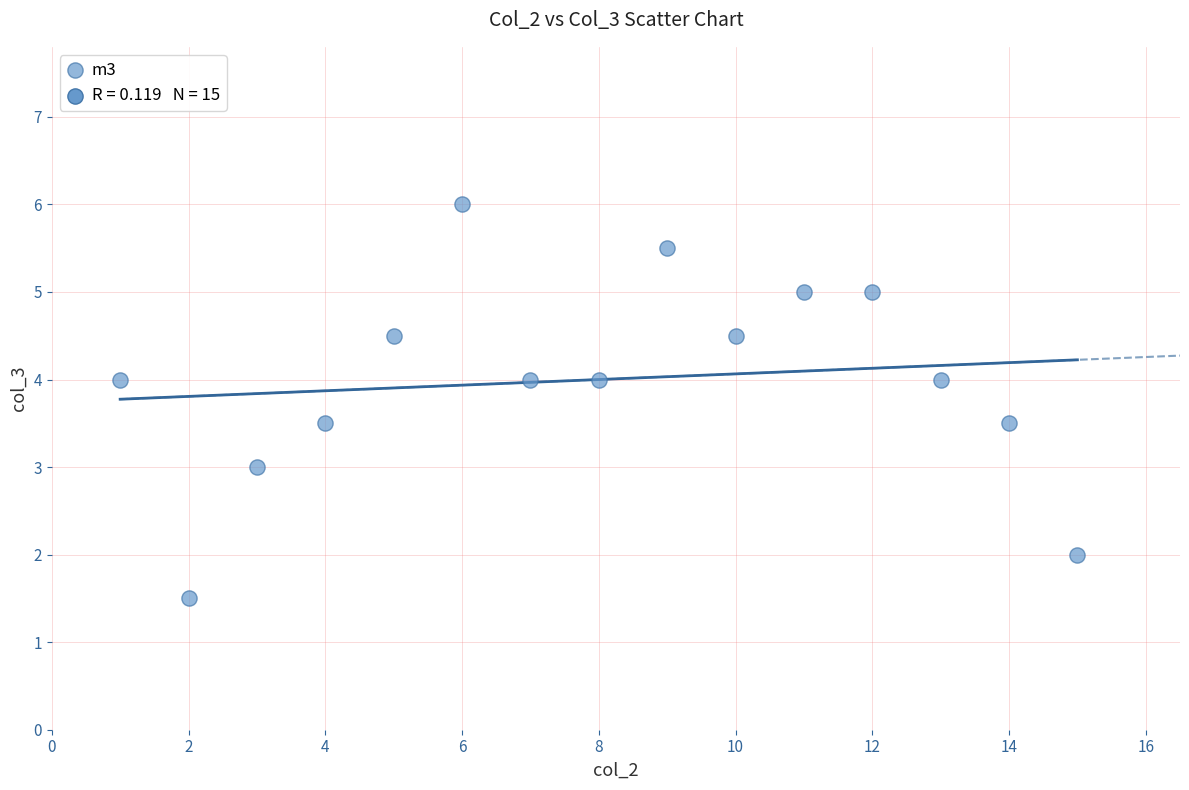

What is the range of Y values (max minus min)?

4.5